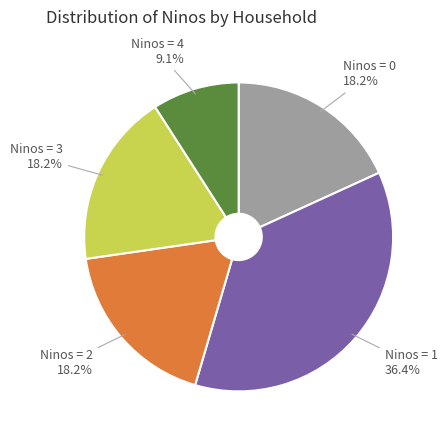

Does Ninos = 4 represent more than half of the total?

No